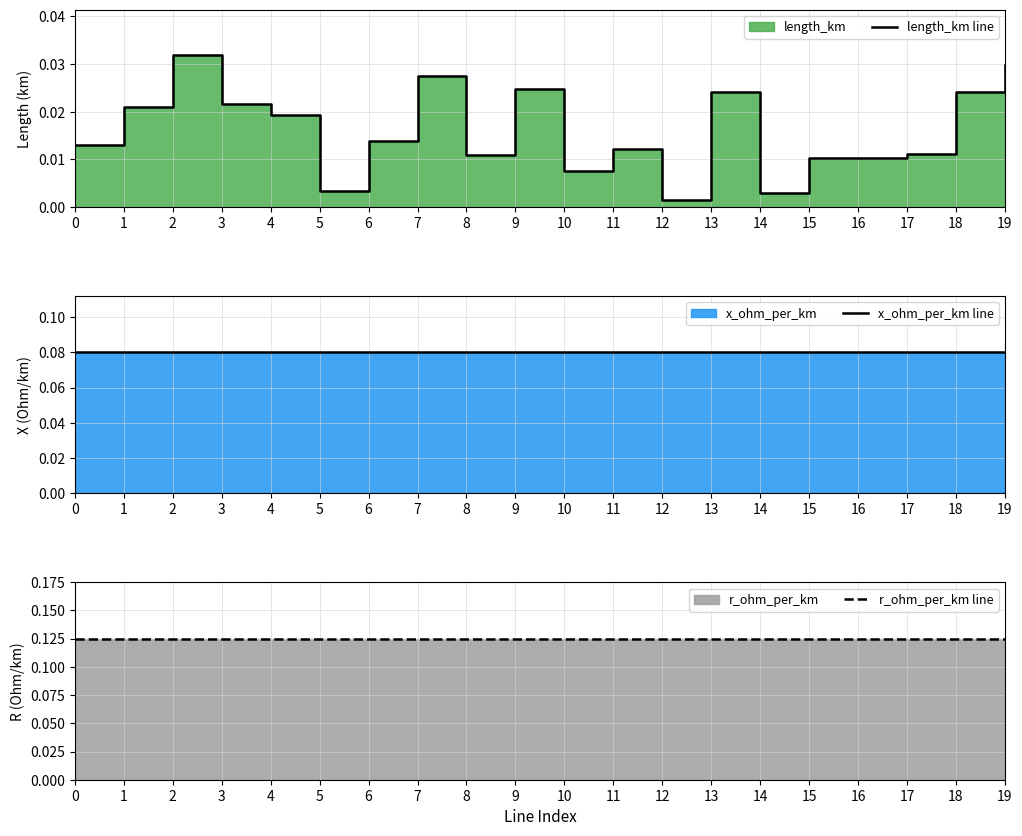

At which category does length_km line reach its first local peak?

2